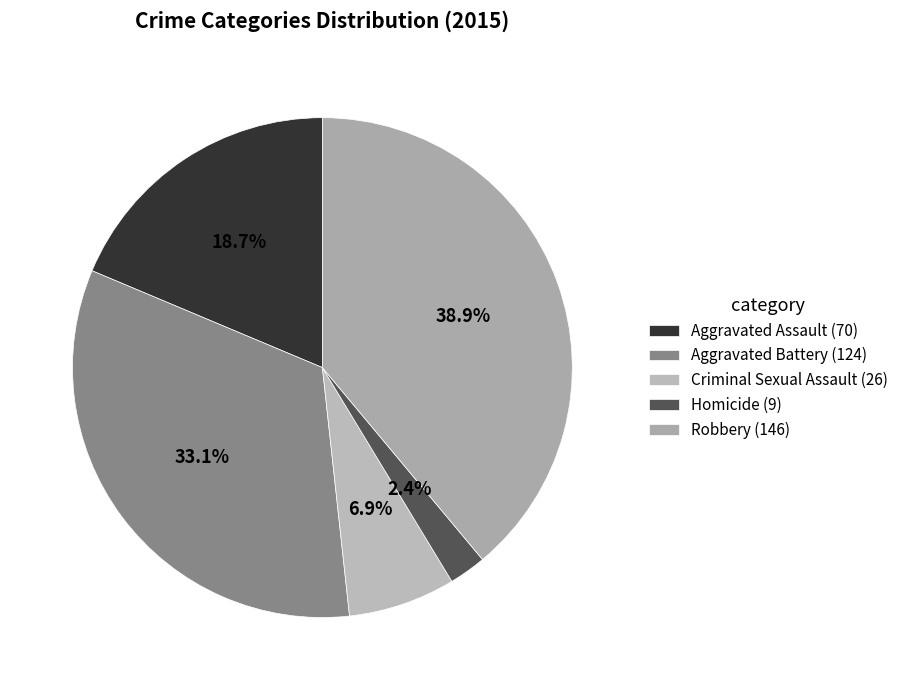

Does Robbery account for over 50% of the chart?

No